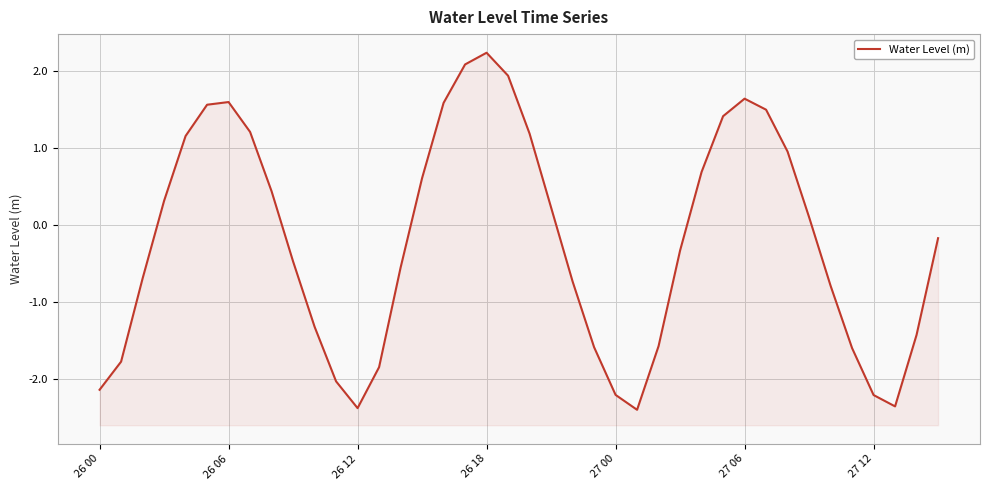

What value does the data have at 20?

1.2